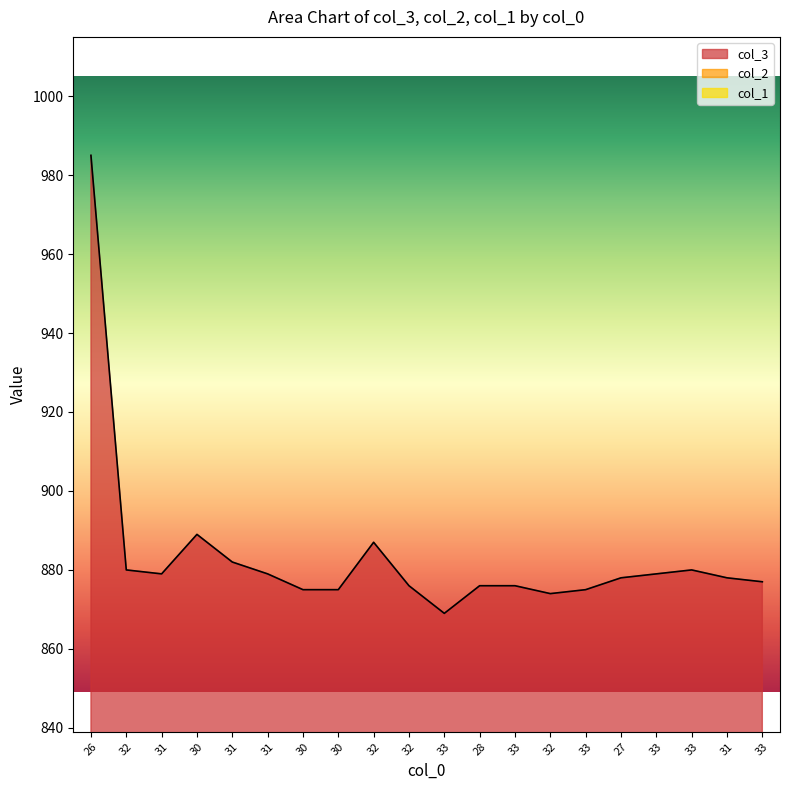

The value of col_3 at 33 is 1518. True or false?

False